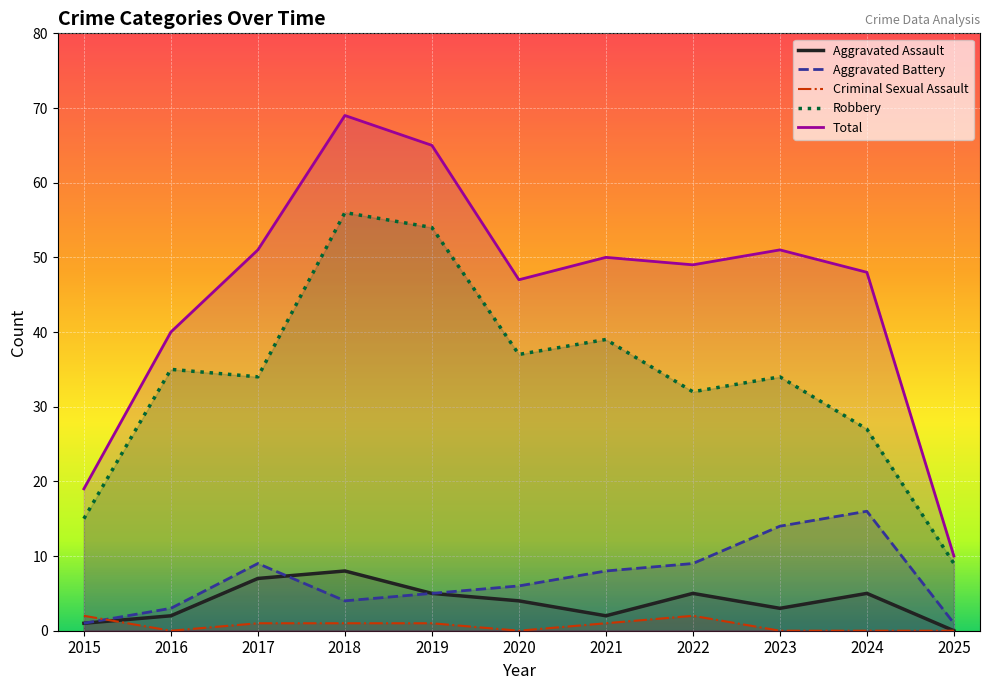

What is the sum of the Aggravated Assault values at 2017 and 2023?

10